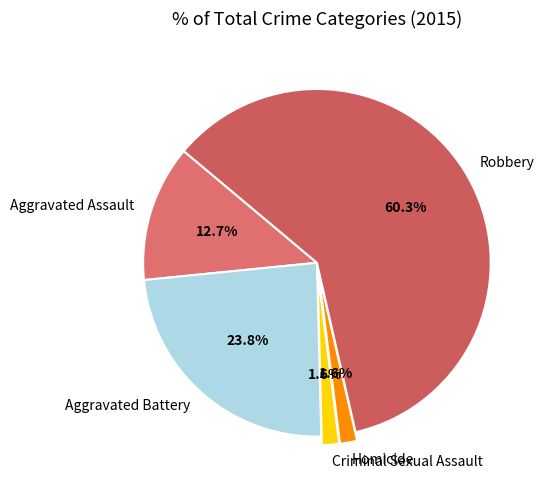

To the nearest percent, what is the combined percentage of Aggravated Assault and Criminal Sexual Assault?

14%